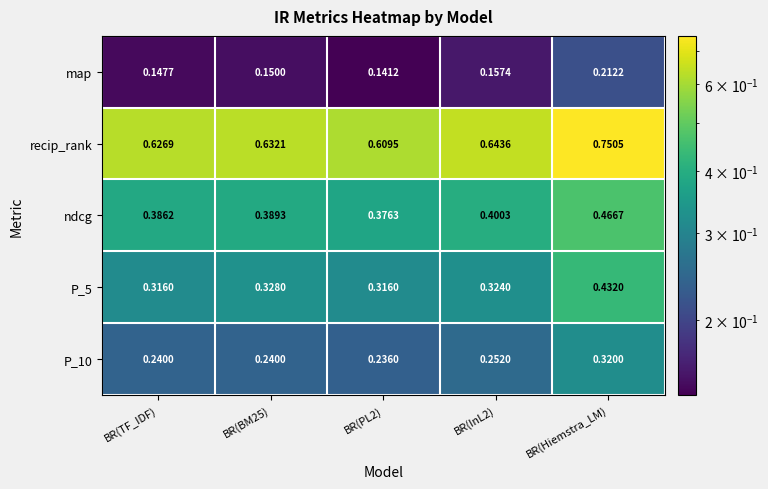

At which category does the chart reach its peak across all series?

BR(Hiemstra_LM)